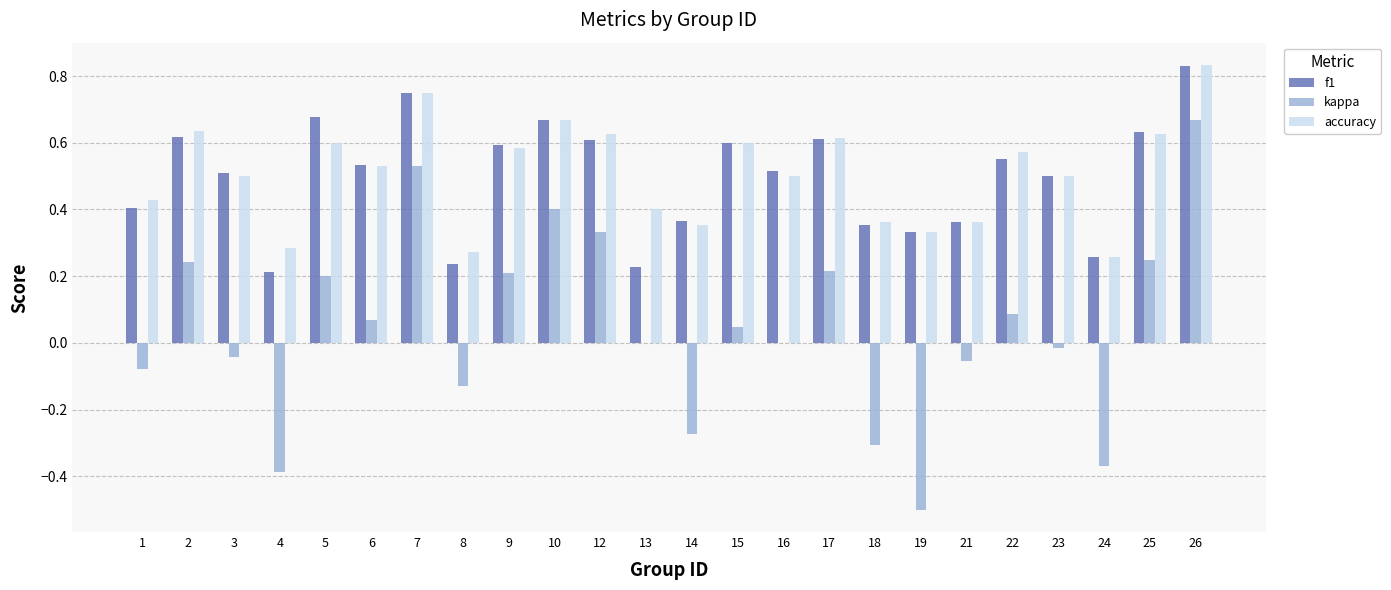

At which label does kappa reach its peak?

26